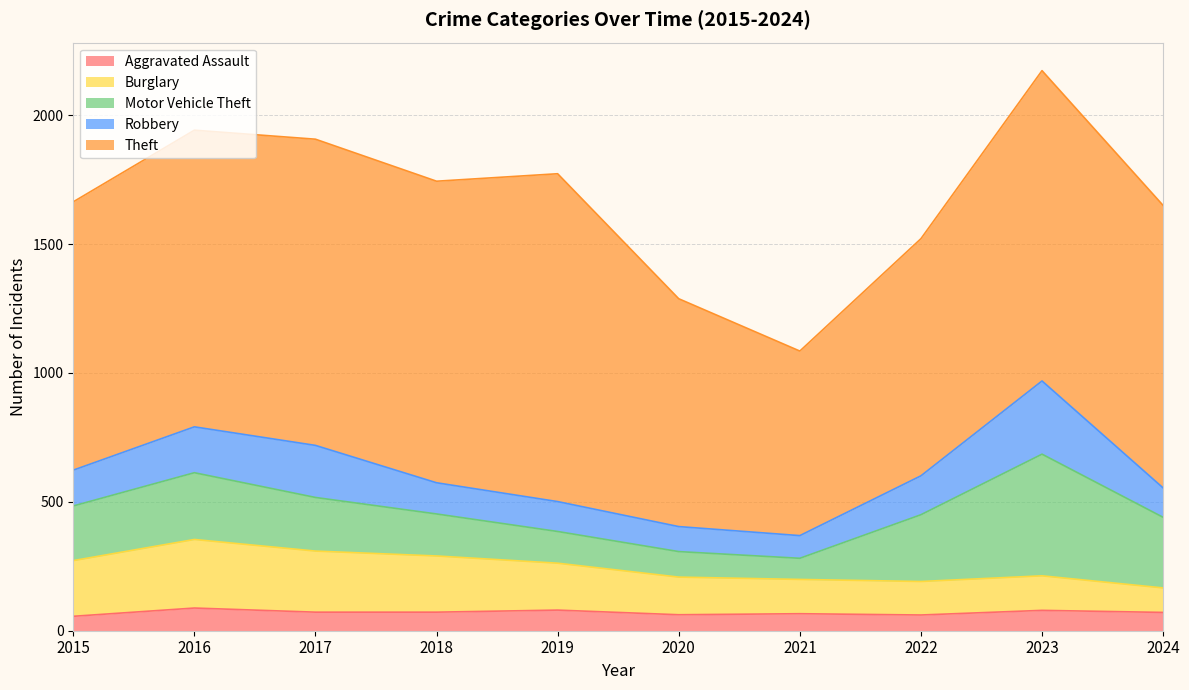

What is the minimum value for Robbery?

88